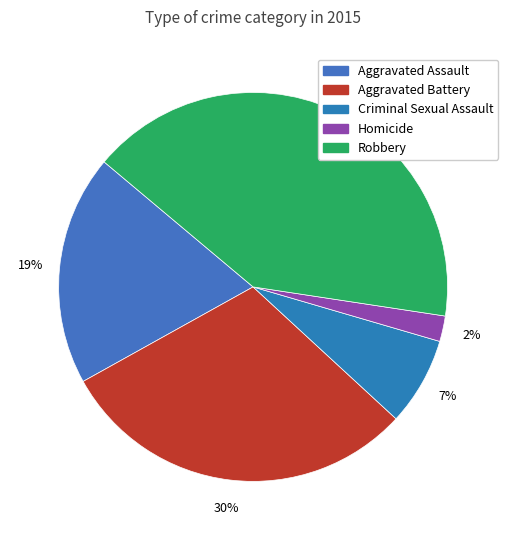

Count the number of slices in the pie.

5